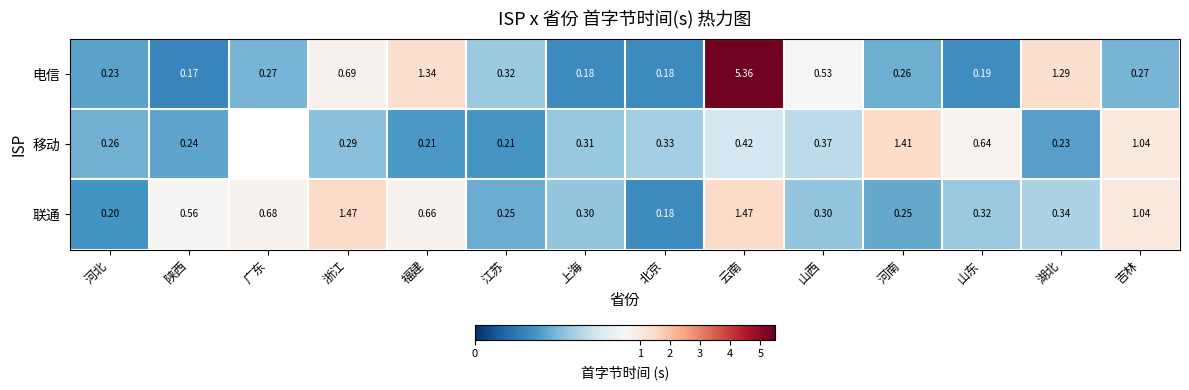

At how many categories does at least one series exceed 4?

1